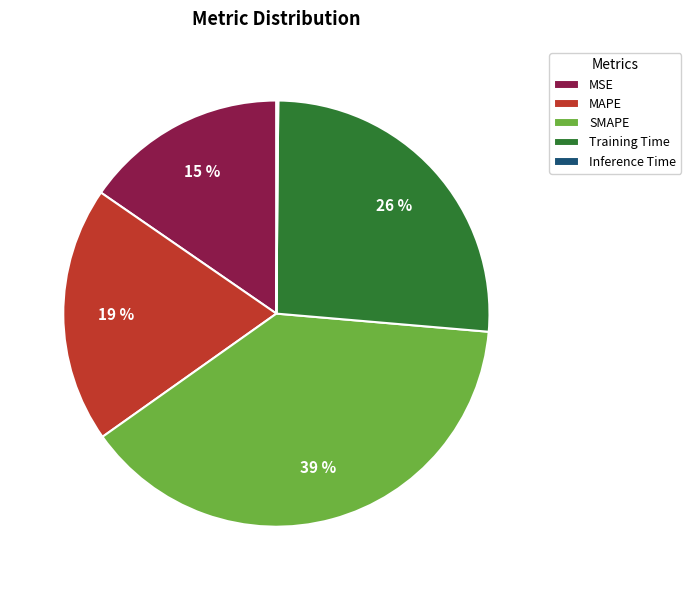

Does any single category account for the majority?

No